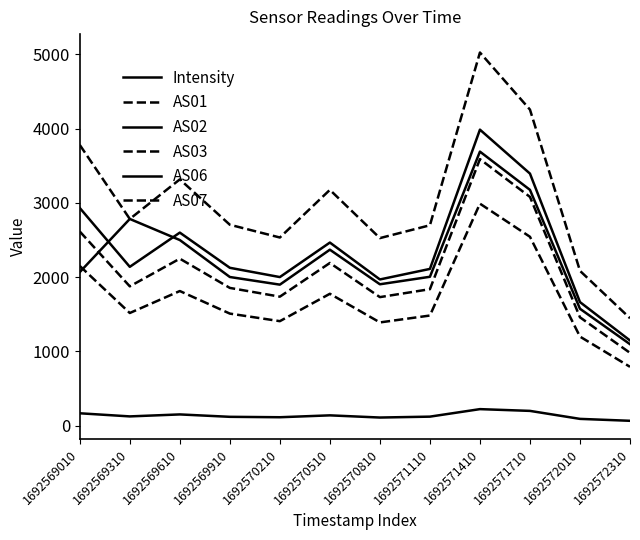

At which label does AS06 first exceed 2068?

1692569310